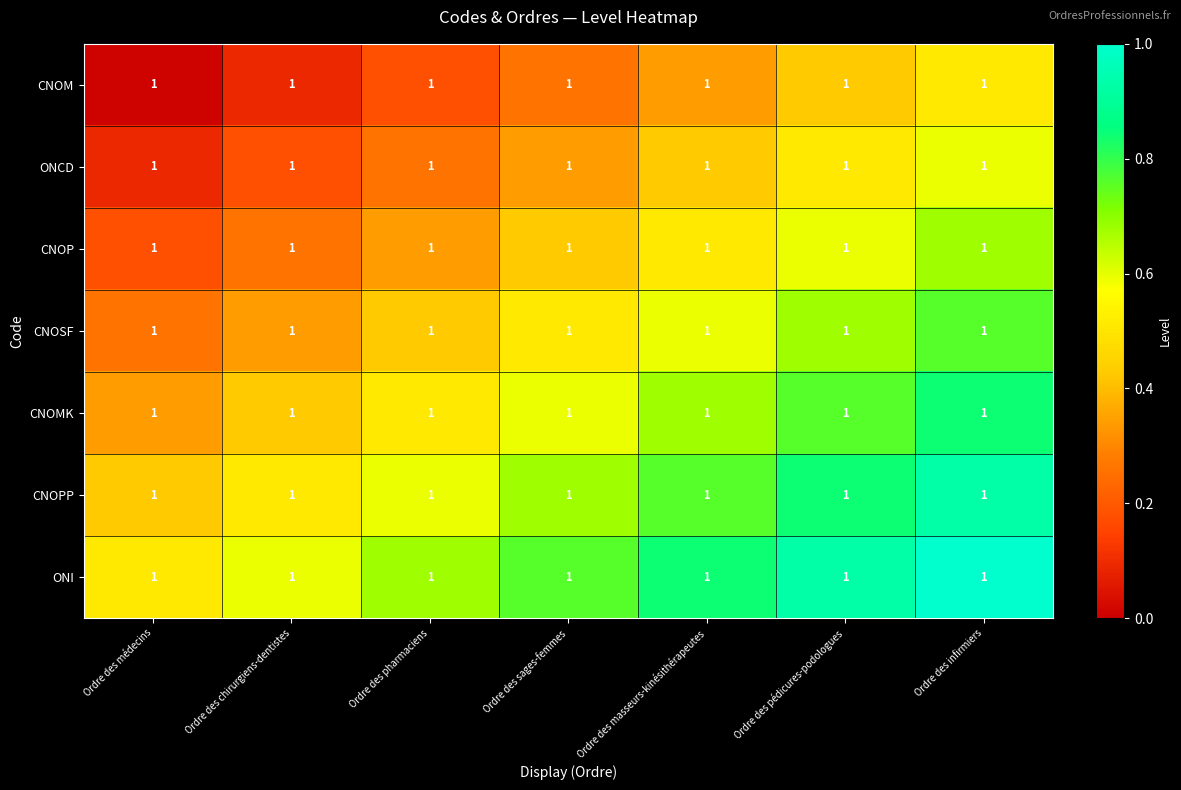

What is the total value across all series at Ordre des médecins?

1.8